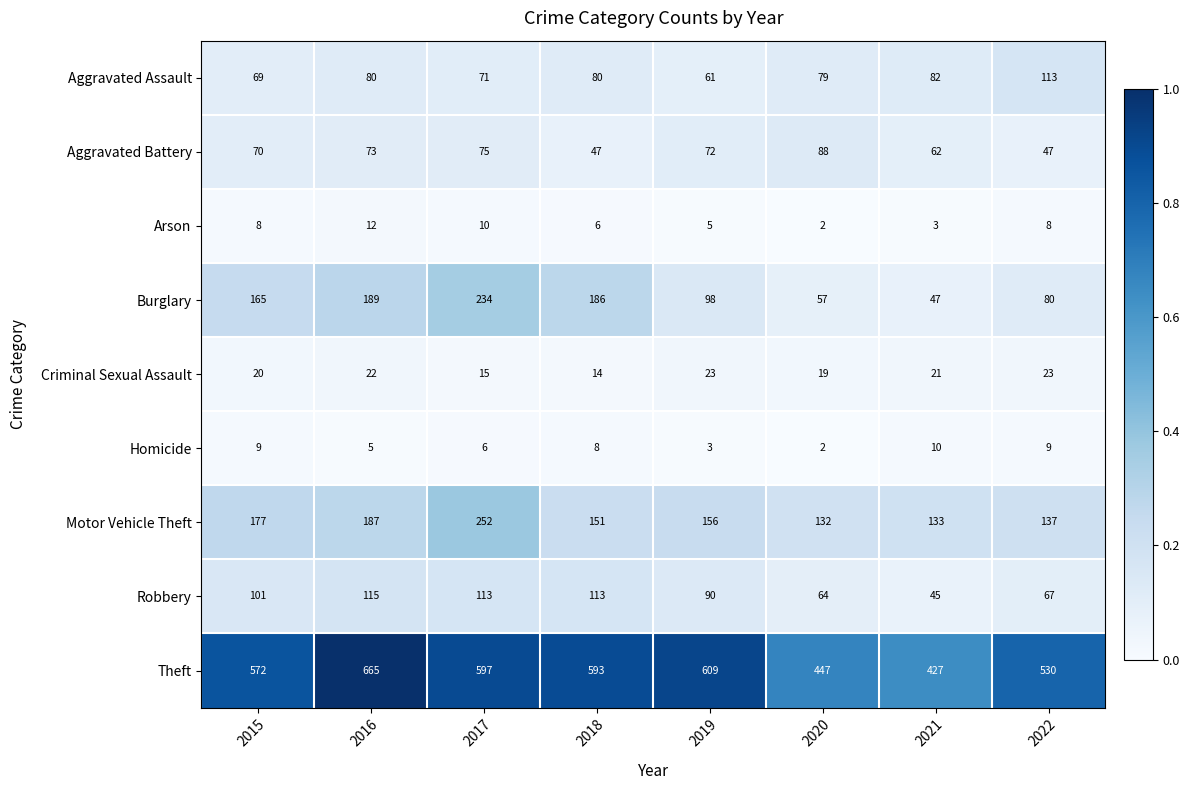

How many series are shown in this chart?

9